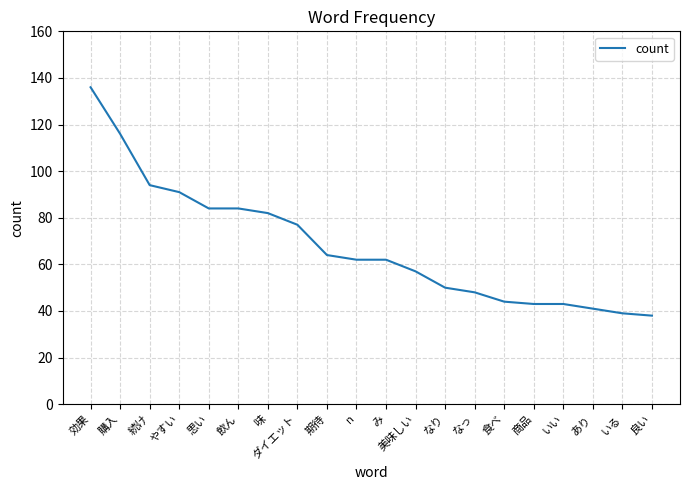

What is the smallest value displayed?

38